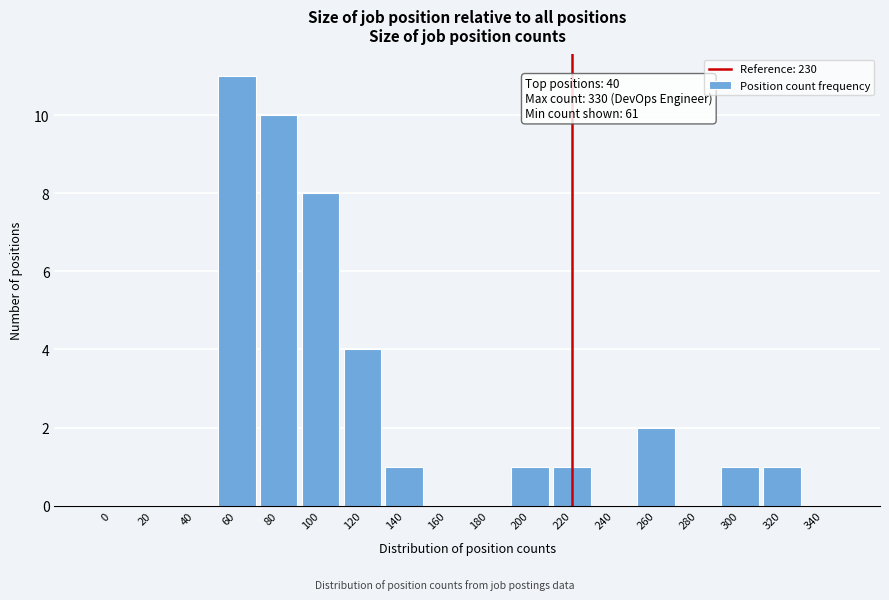

Reading left to right, what are all the values shown in this chart?

0=0	20=0	40=0	60=11	80=10	100=8	120=4	140=1	160=0	180=0	200=1	220=1	240=0	260=2	280=0	300=1	320=1	340=0